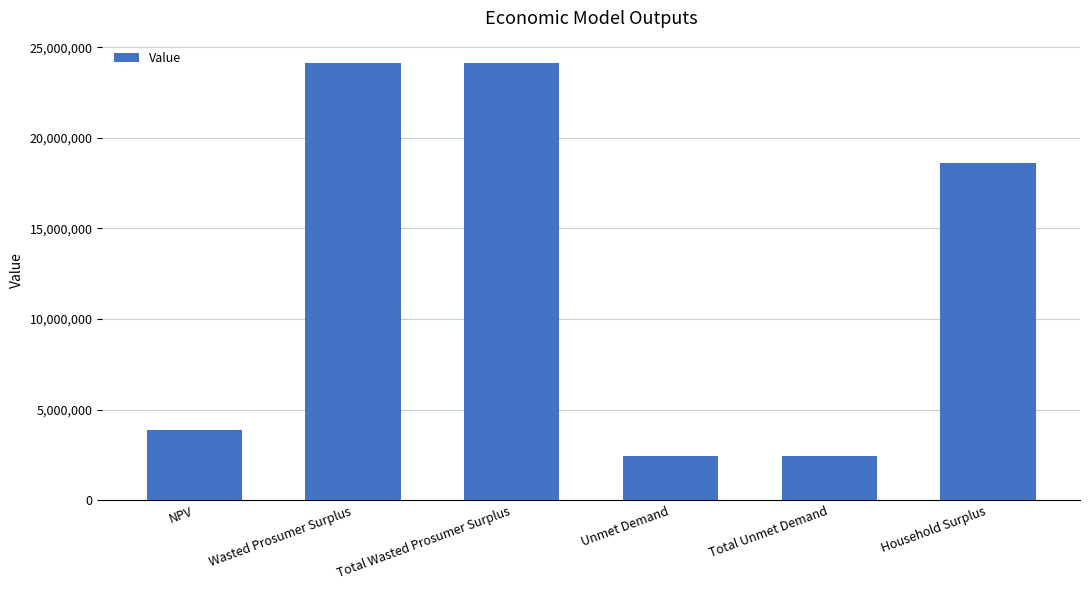

Between Total Unmet Demand and Wasted Prosumer Surplus, which is larger?

Wasted Prosumer Surplus